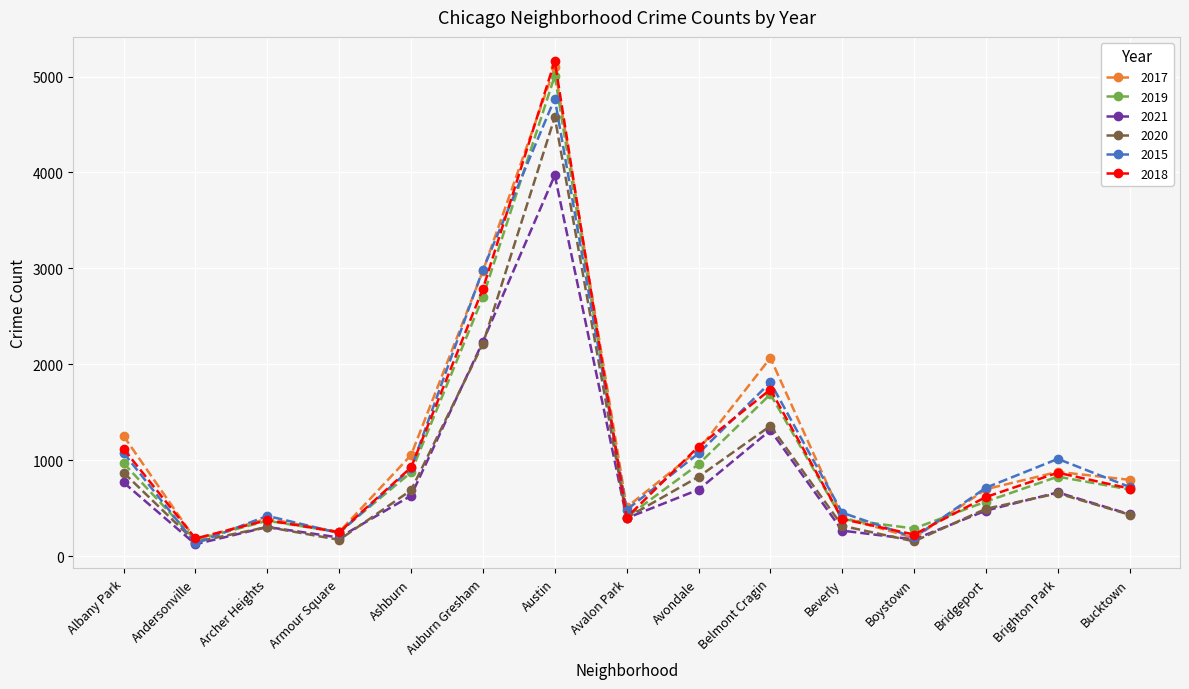

What is the label of the 10th point from the right?

Auburn Gresham